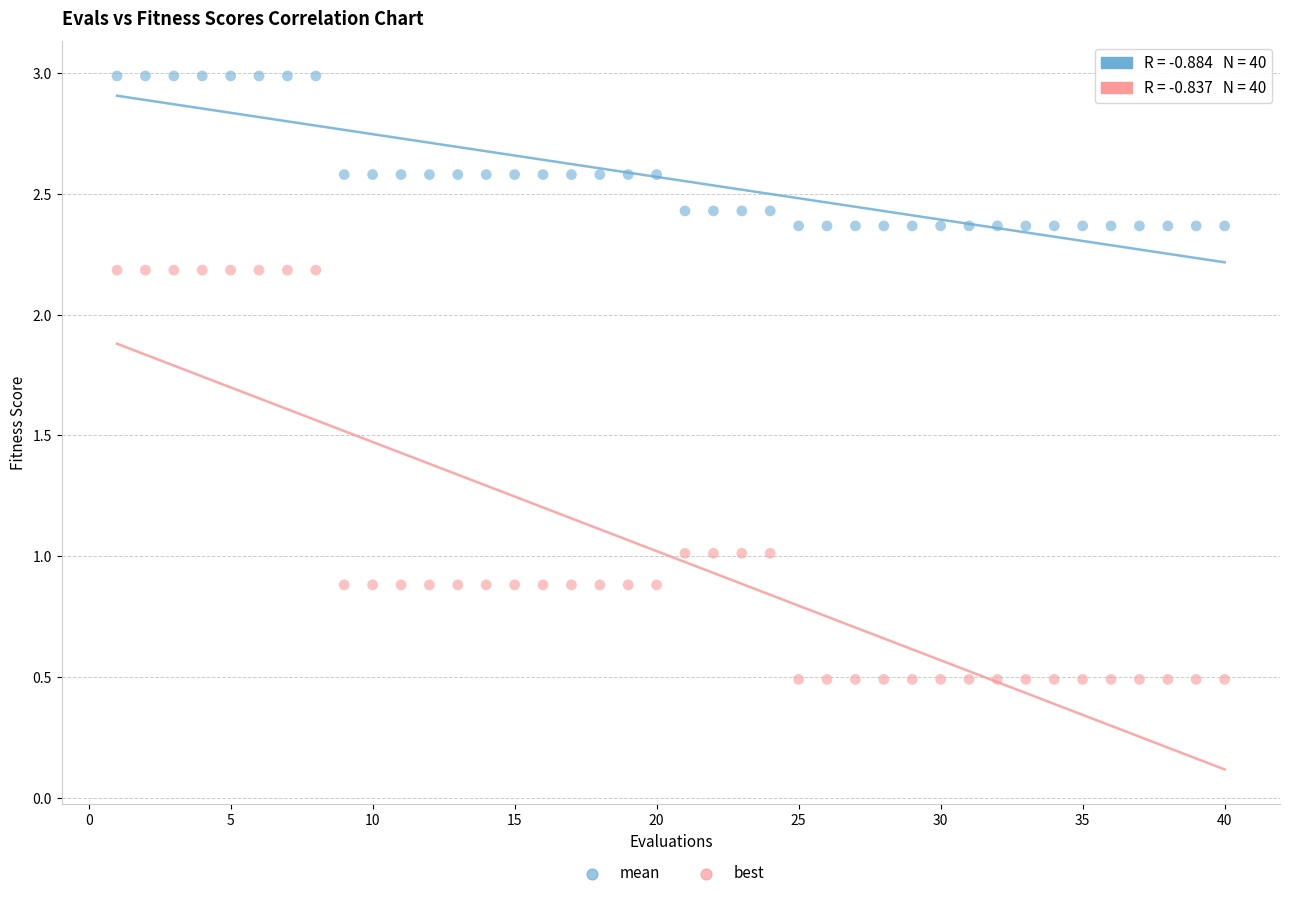

Across all data points, what is the range of X values (max minus min)?

39.0